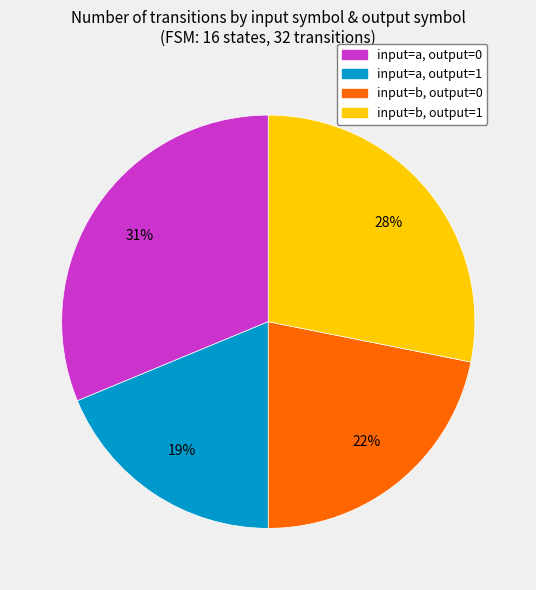

How many slices are in this pie chart?

4